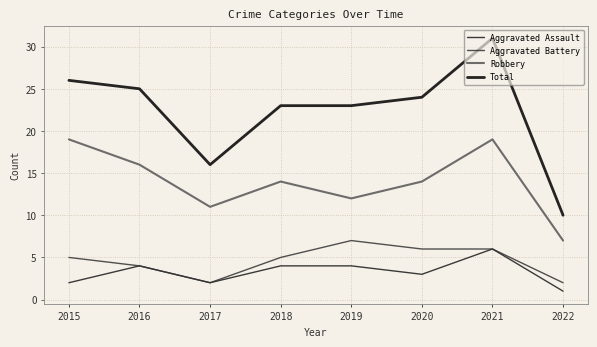

What is the highest value of the Robbery series?

19